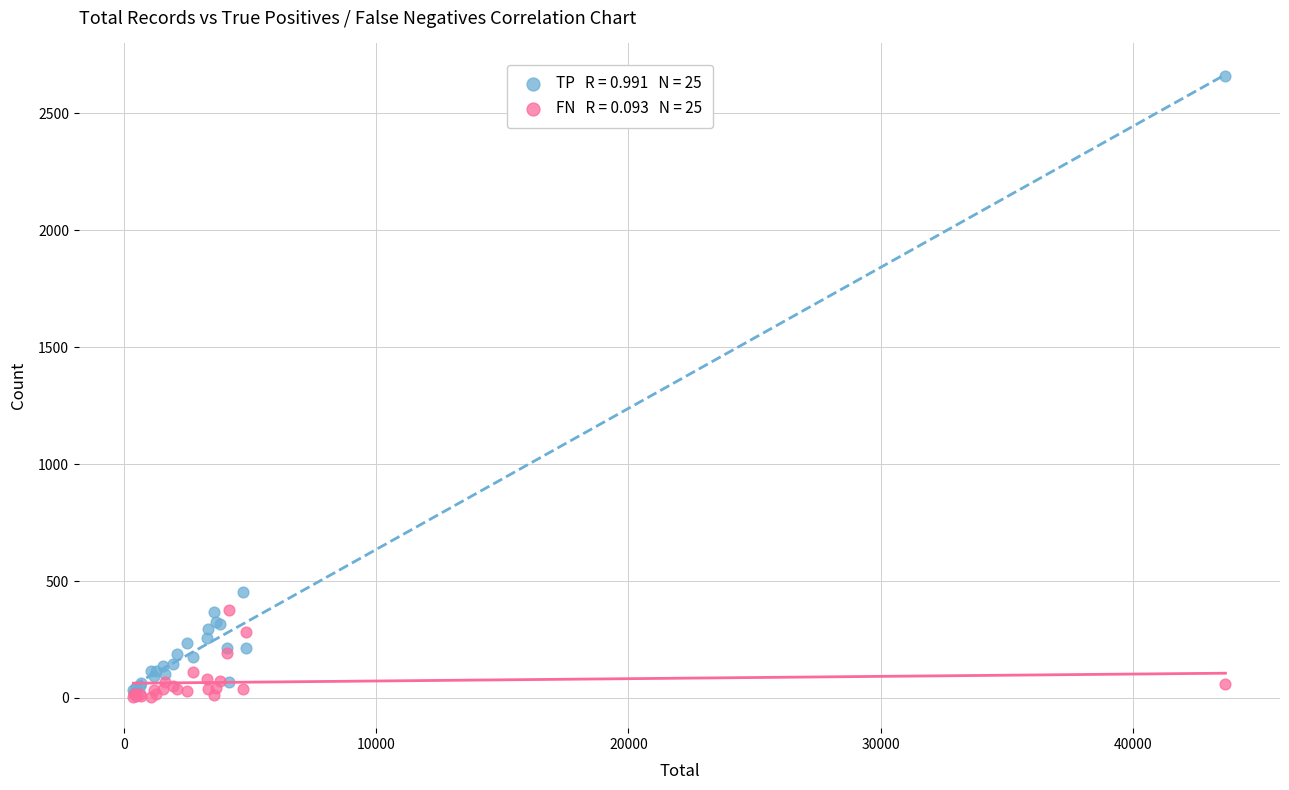

Across all series, what Y value is closest to 1332?

451